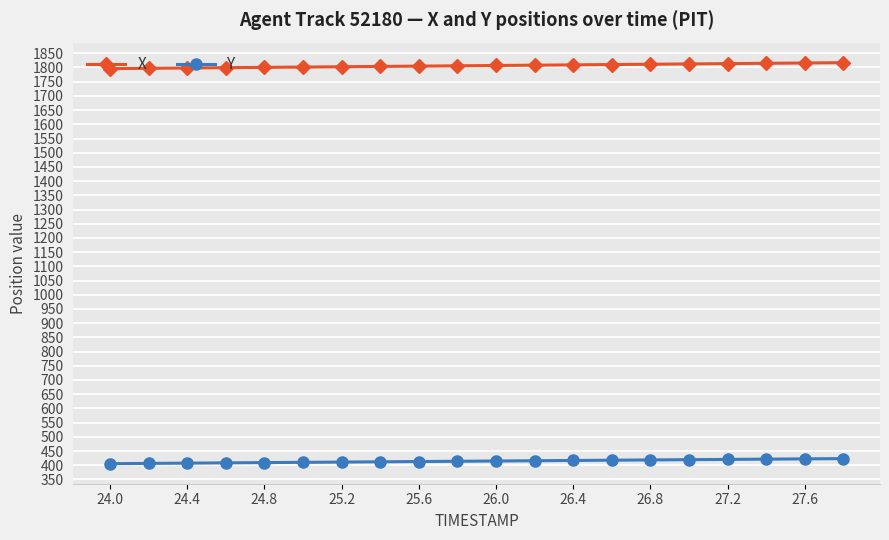

What is the value of the X point at the 2nd from the left?

1797.1